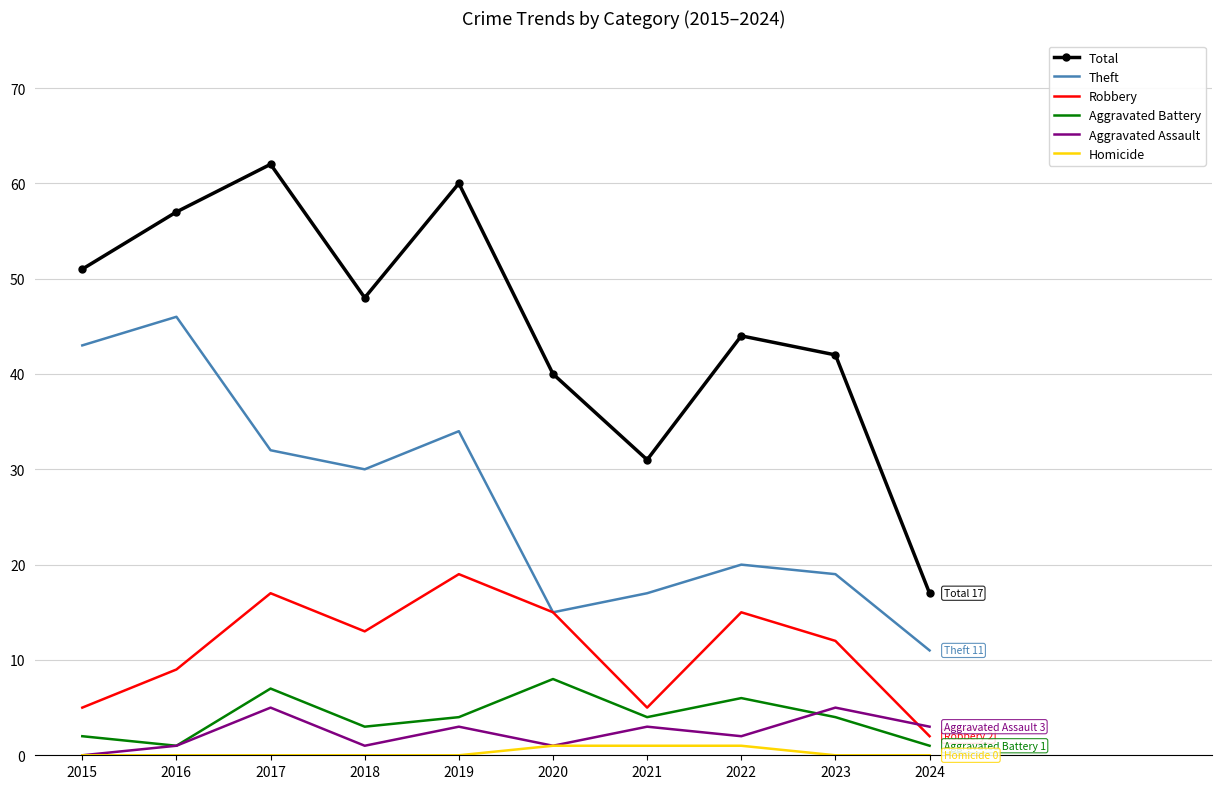

True or false: Total has a value of 18 at 2020.

False